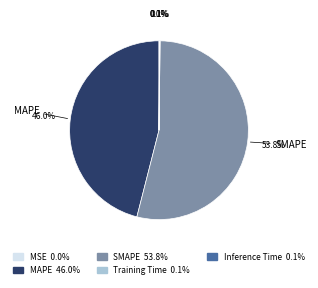

Does any single category account for the majority?

Yes